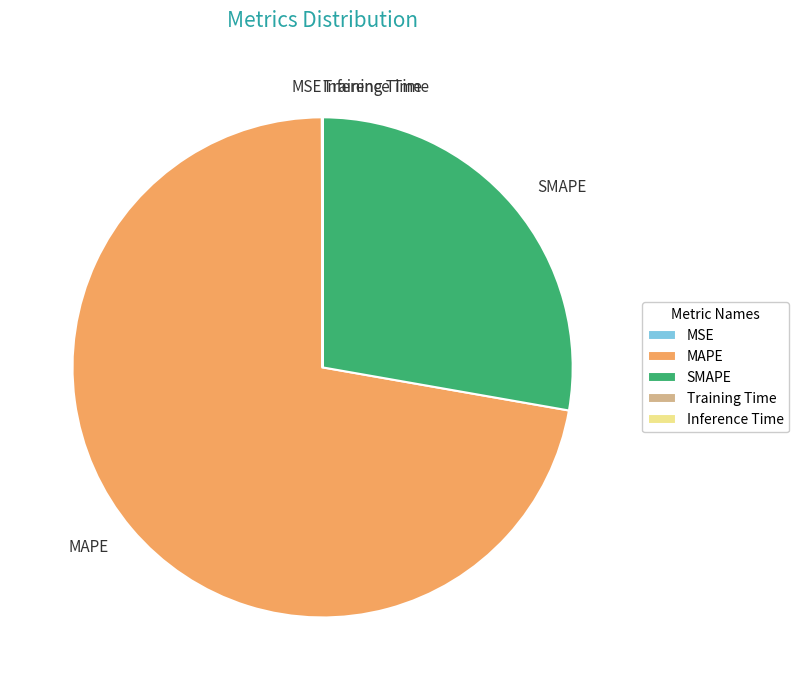

What is the largest slice in the pie chart?

MAPE